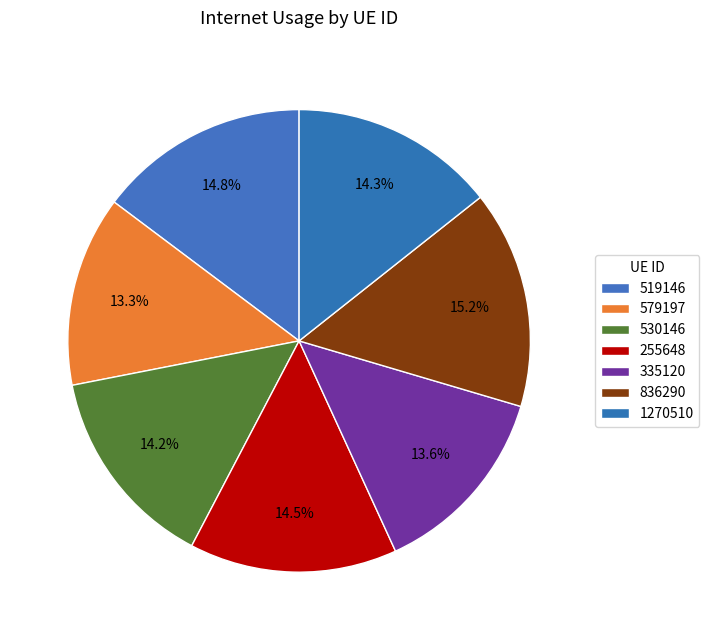

How many segments does this pie chart have?

7